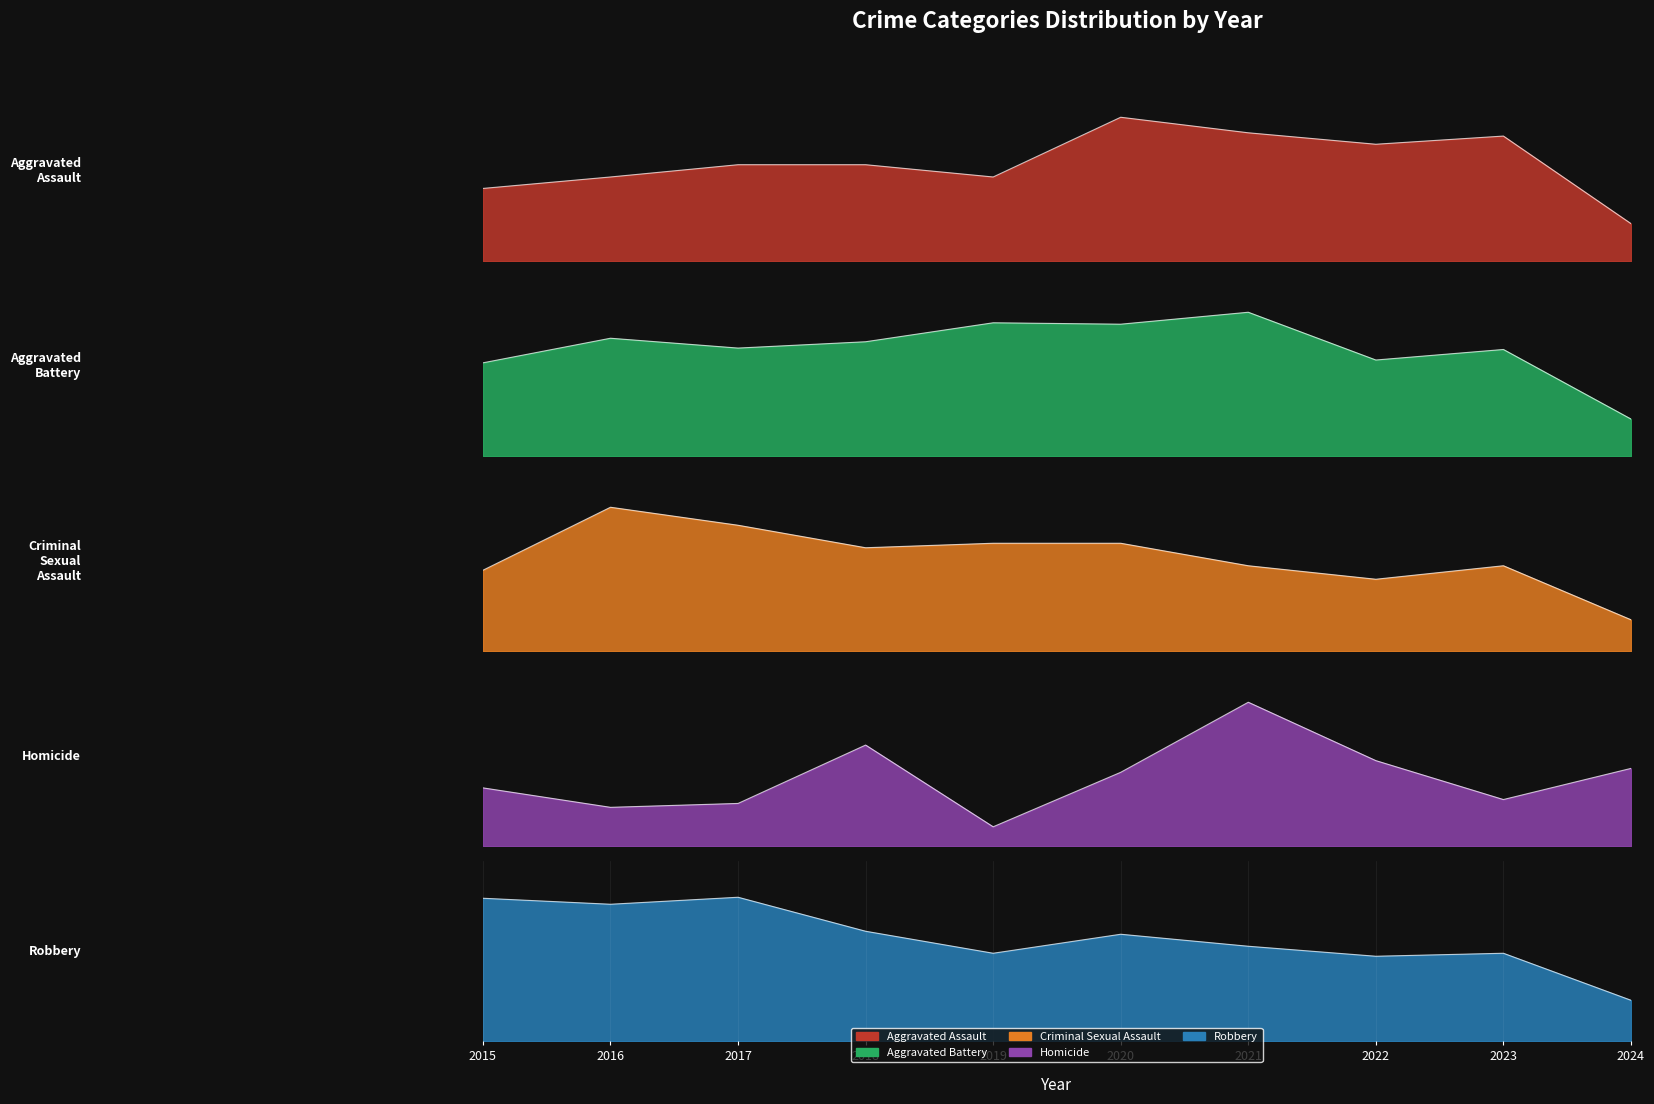

What is the total value across all series at 2020?

514